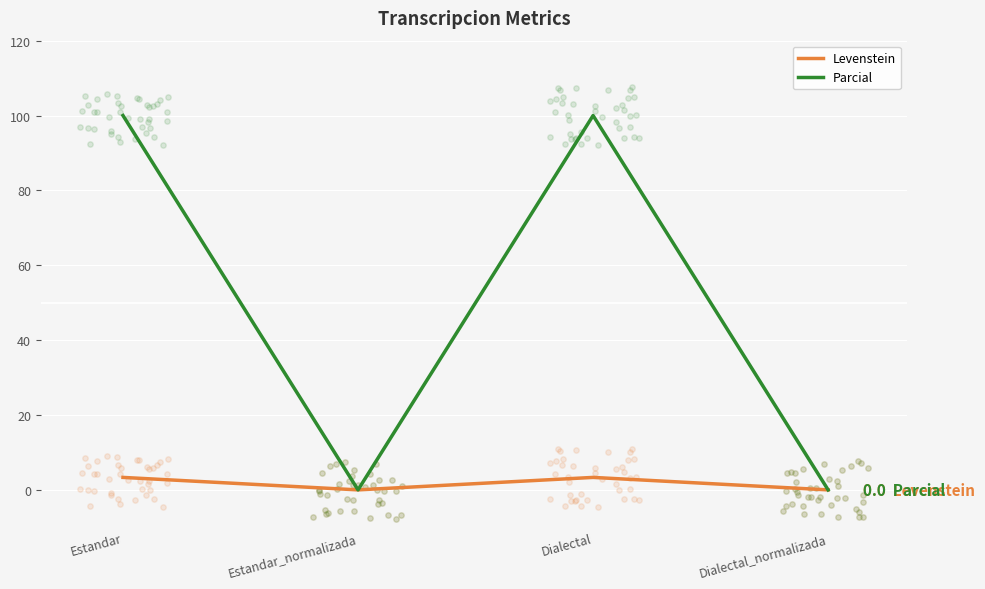

Which series contains the highest Y value?

Parcial